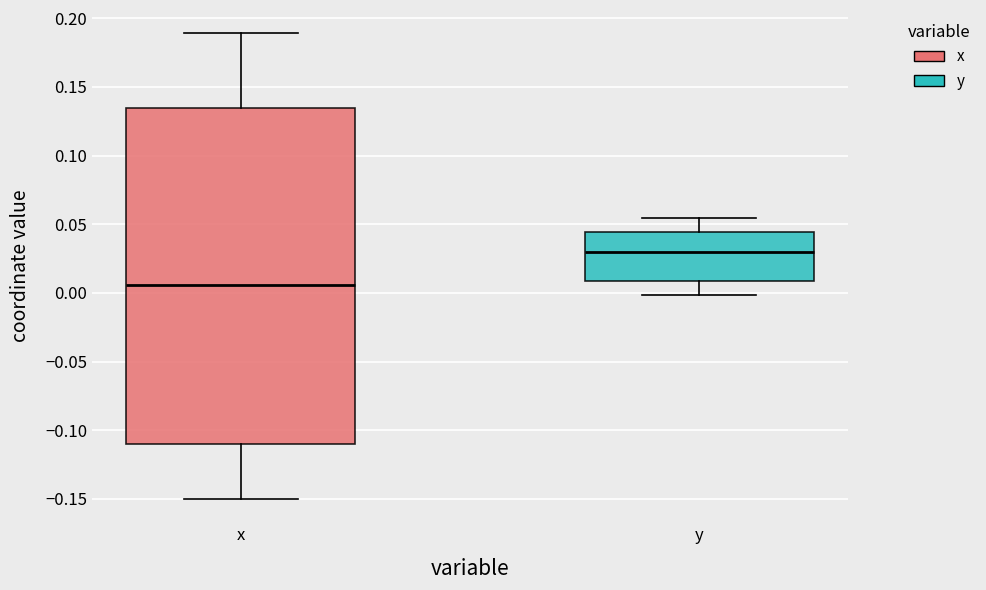

Reading left to right, transcribe this box plot: for each box, give where its median line is, the range the box spans, and where its two whiskers end, as read against the y-axis. The values are not printed on the chart, so give them approximately, as read against the axis.

x: median 0.005, box -0.110 to 0.135, whiskers -0.150 to 0.190
y: median 0.030, box 0.010 to 0.045, whiskers 0.000 to 0.055